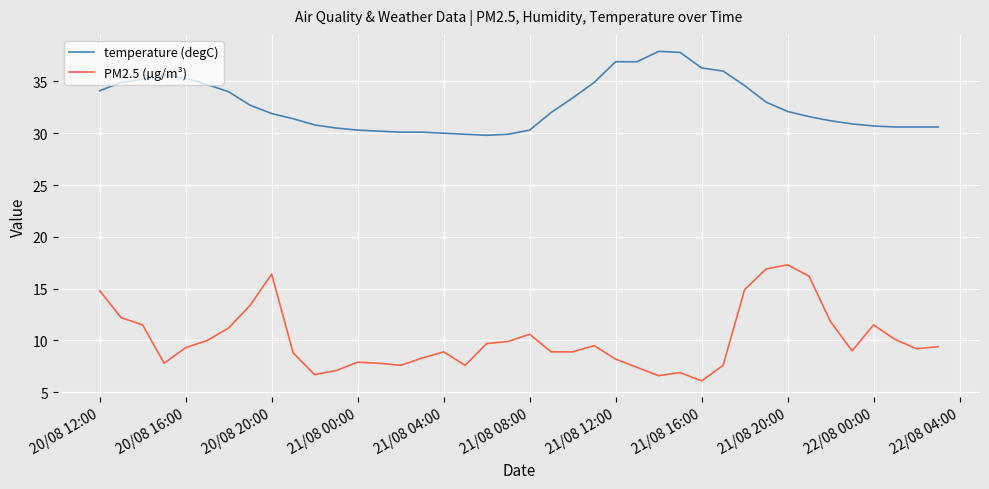

List the series in order of their peak value, lowest first.

PM2.5 (µg/m³), temperature (degC)